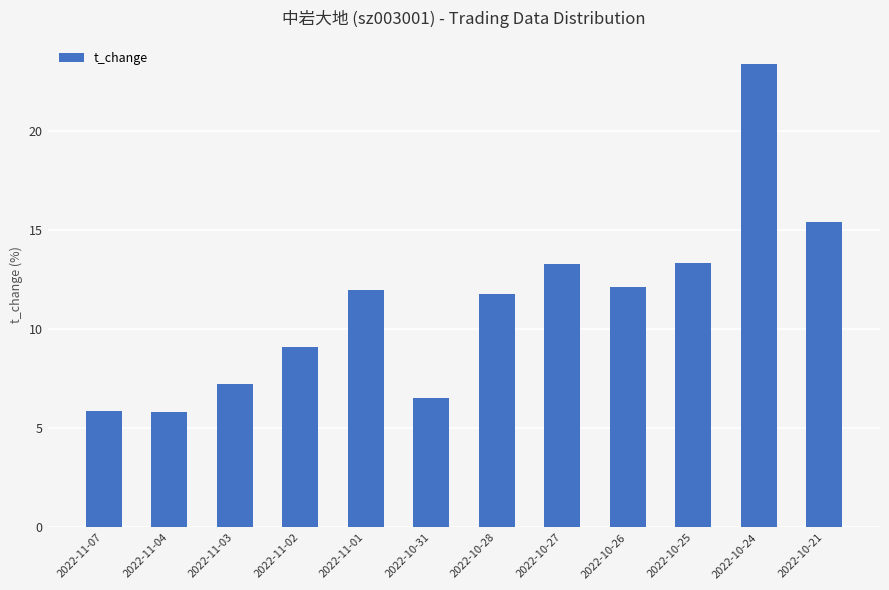

What is the difference between the maximum and minimum values?

17.6